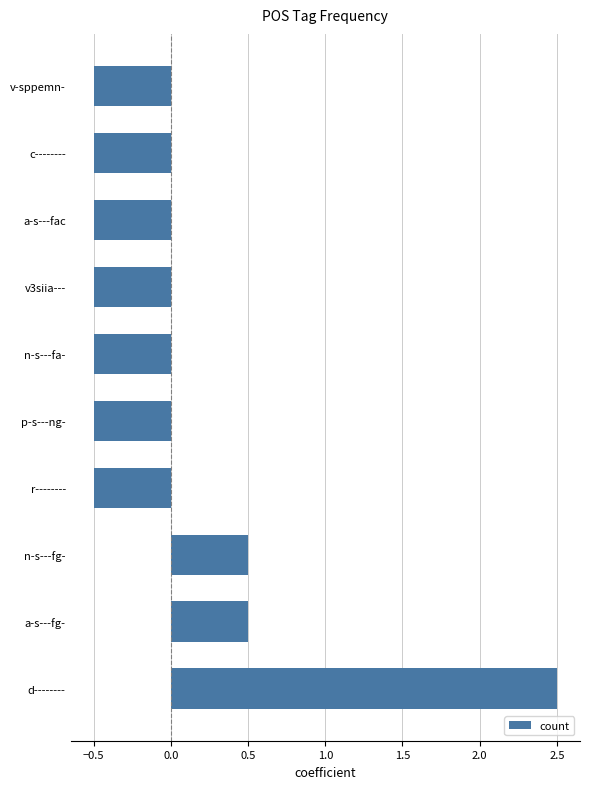

How many data points are above 0?

3